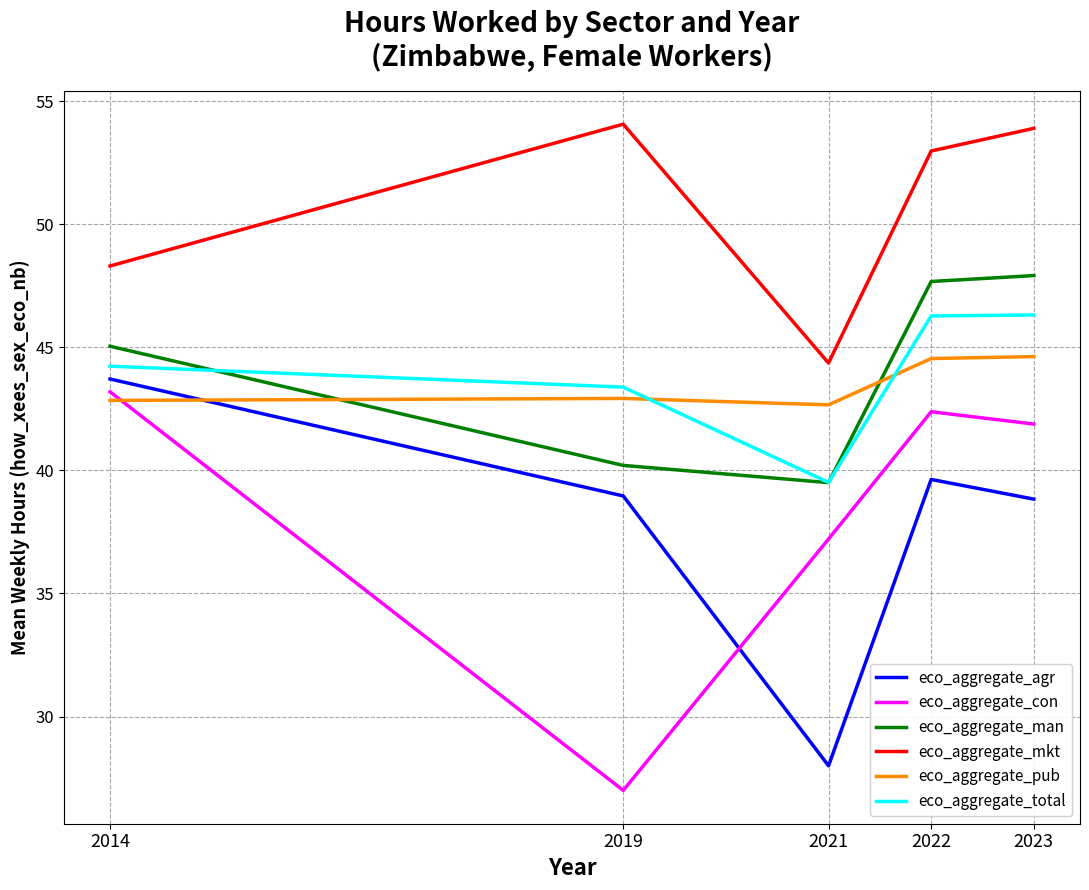

What are all the series names shown in the legend?

eco_aggregate_agr, eco_aggregate_con, eco_aggregate_man, eco_aggregate_mkt, eco_aggregate_pub, eco_aggregate_total